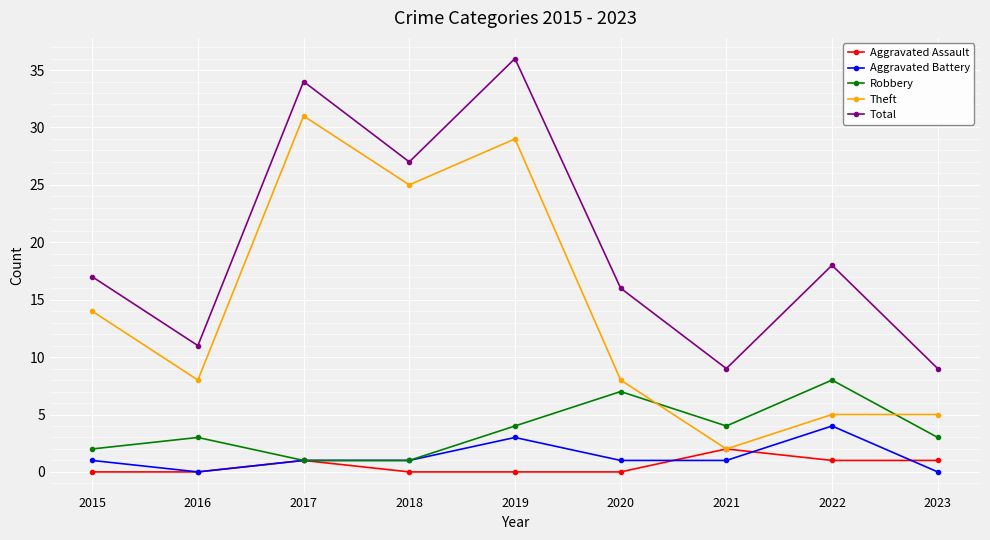

Rank the series by their maximum value, from highest to lowest.

Total, Theft, Robbery, Aggravated Battery, Aggravated Assault